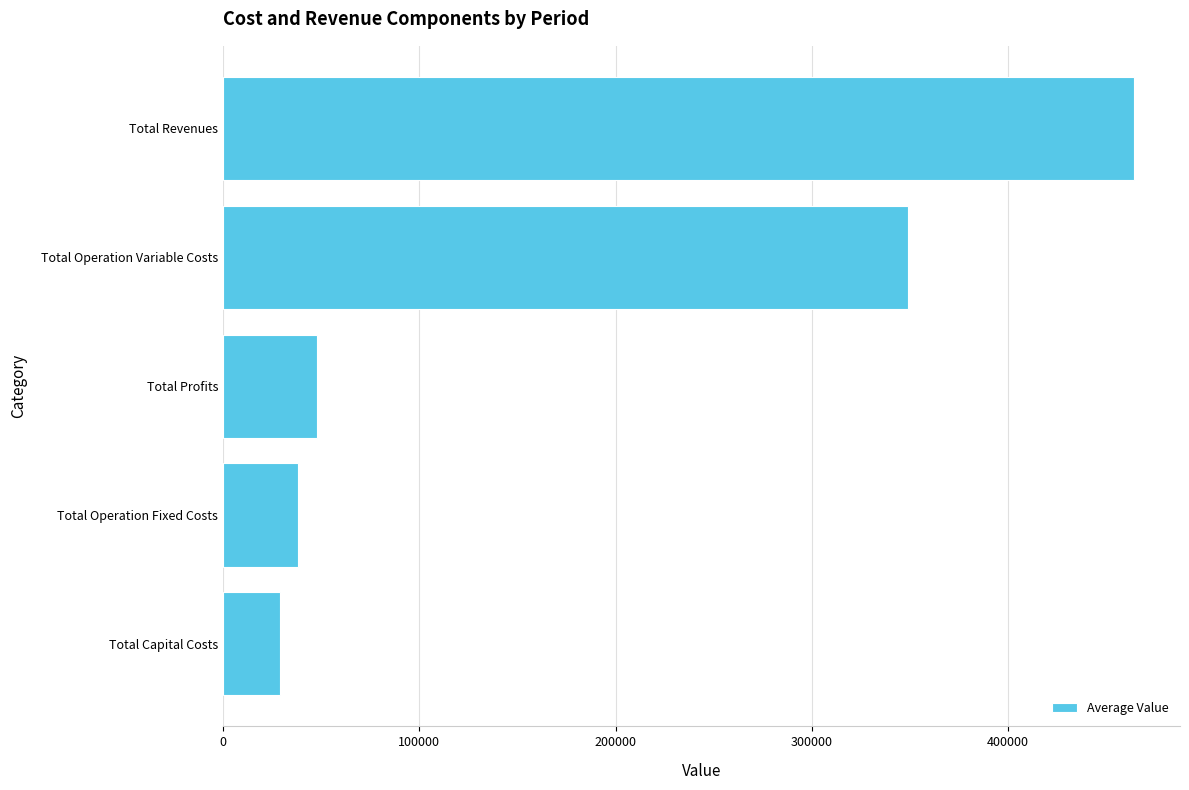

What is the change in value from Total Revenues to Total Capital Costs?

-435367.7